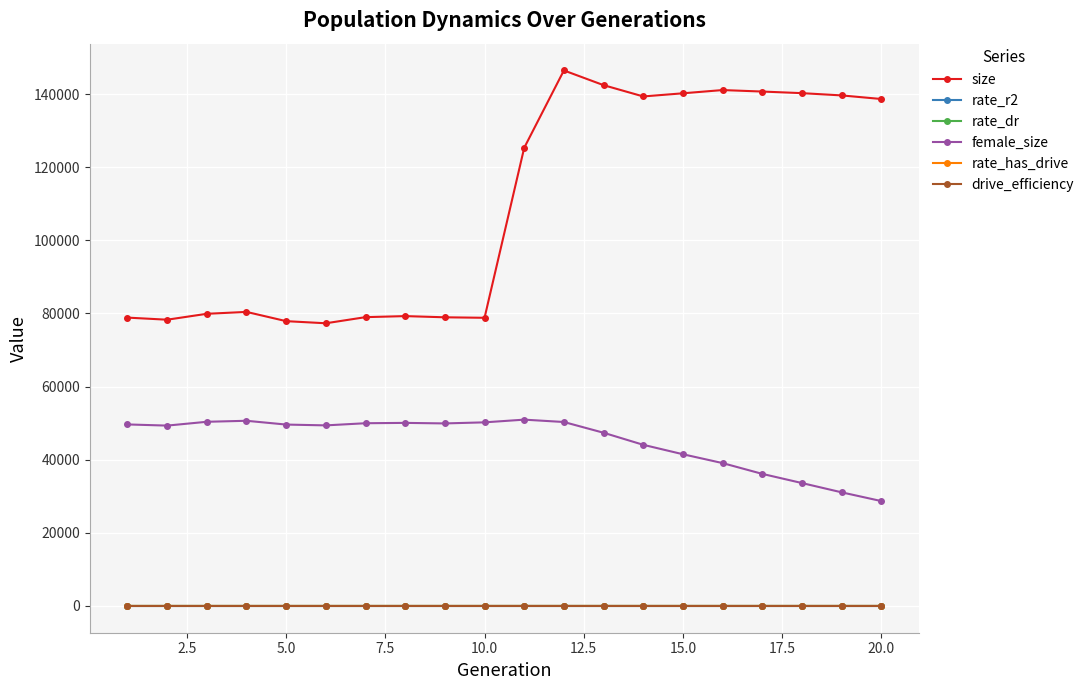

Which series has the widest spread of values?

size